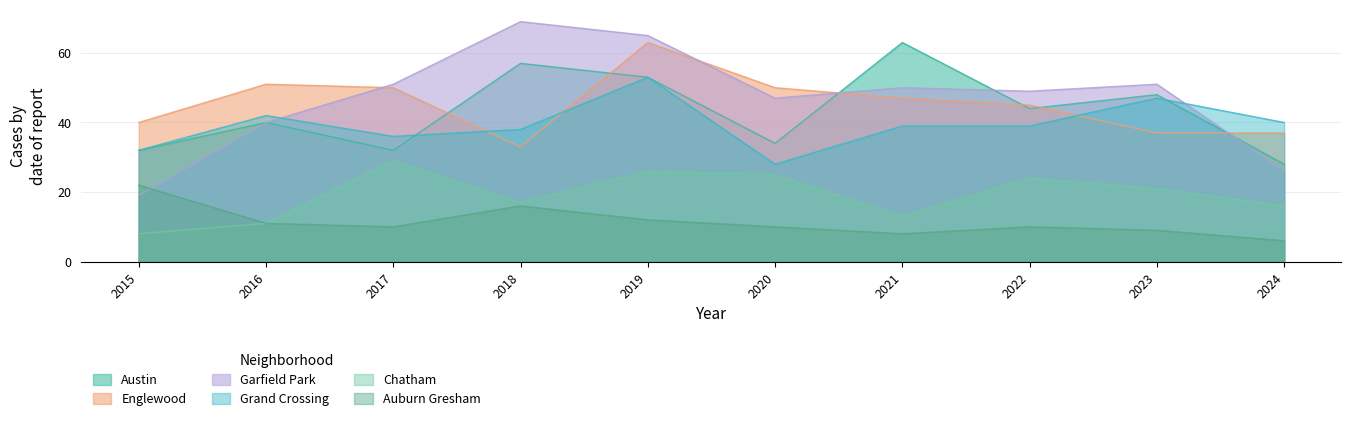

At which category does Garfield Park reach its first local peak?

2018